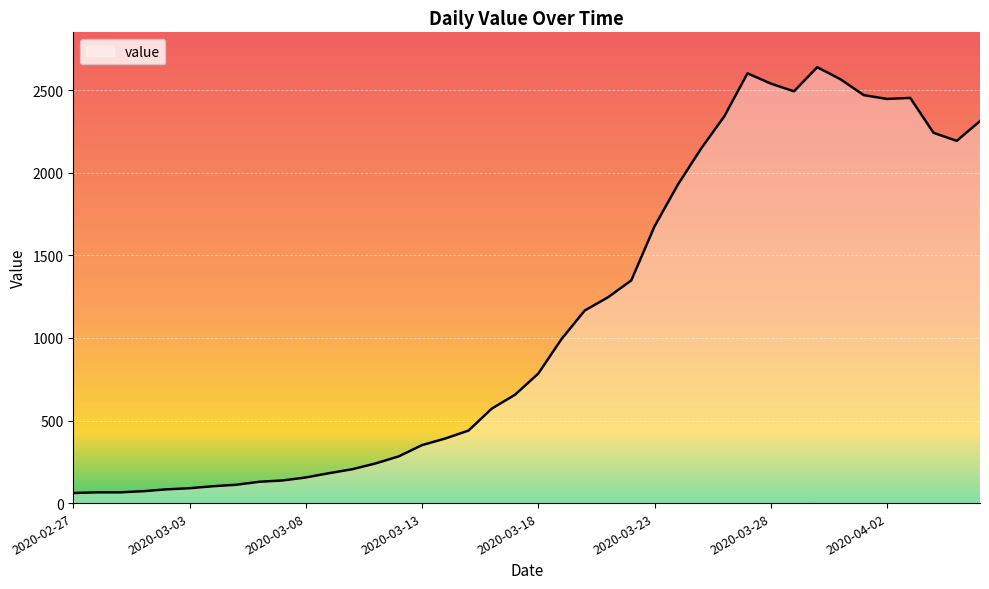

What is the difference between the maximum and minimum values?

2578